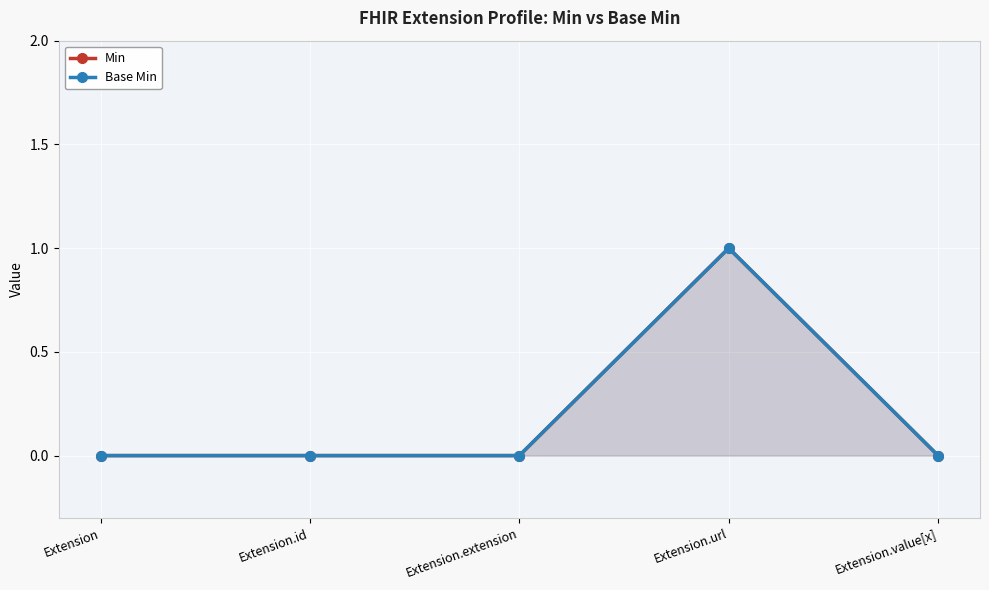

What are all the series names shown in the legend?

Min, Base Min